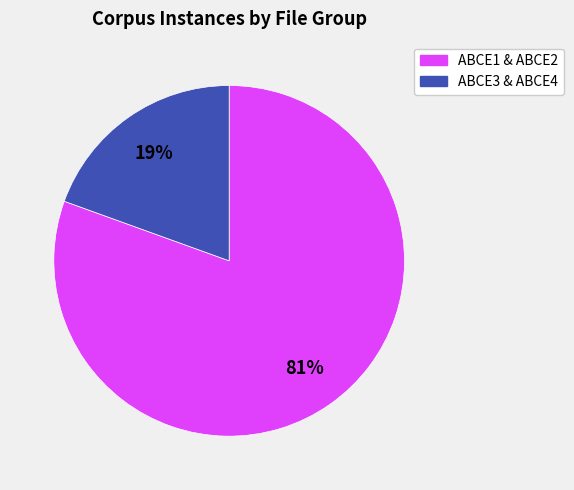

Does any single category account for the majority?

Yes